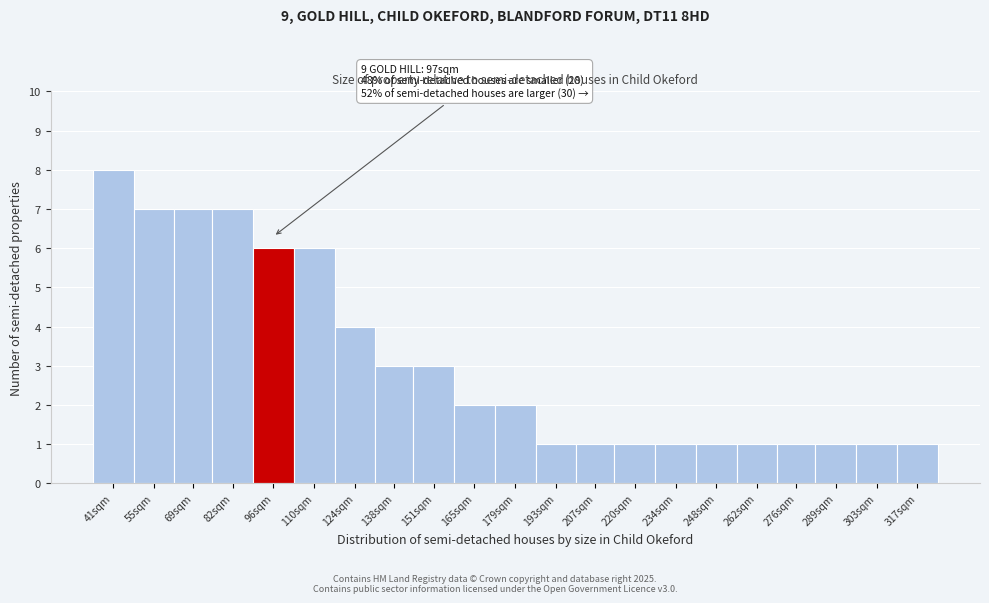

Reading left to right, list all the values displayed in this chart.

8	7	7	7	6	6	4	3	3	2	2	1	1	1	1	1	1	1	1	1	1